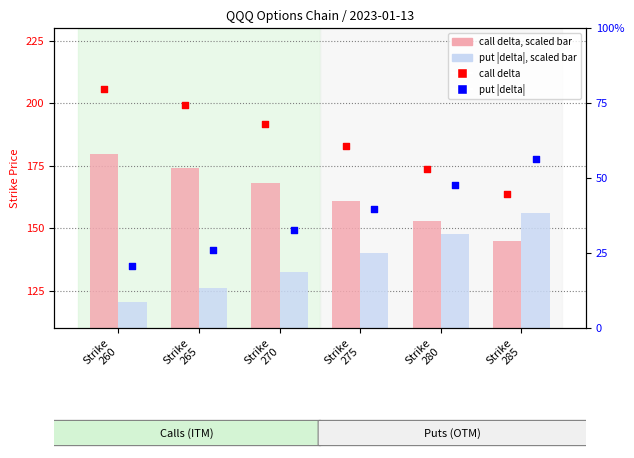

Which series reaches the maximum Y coordinate?

call_delta (scaled)